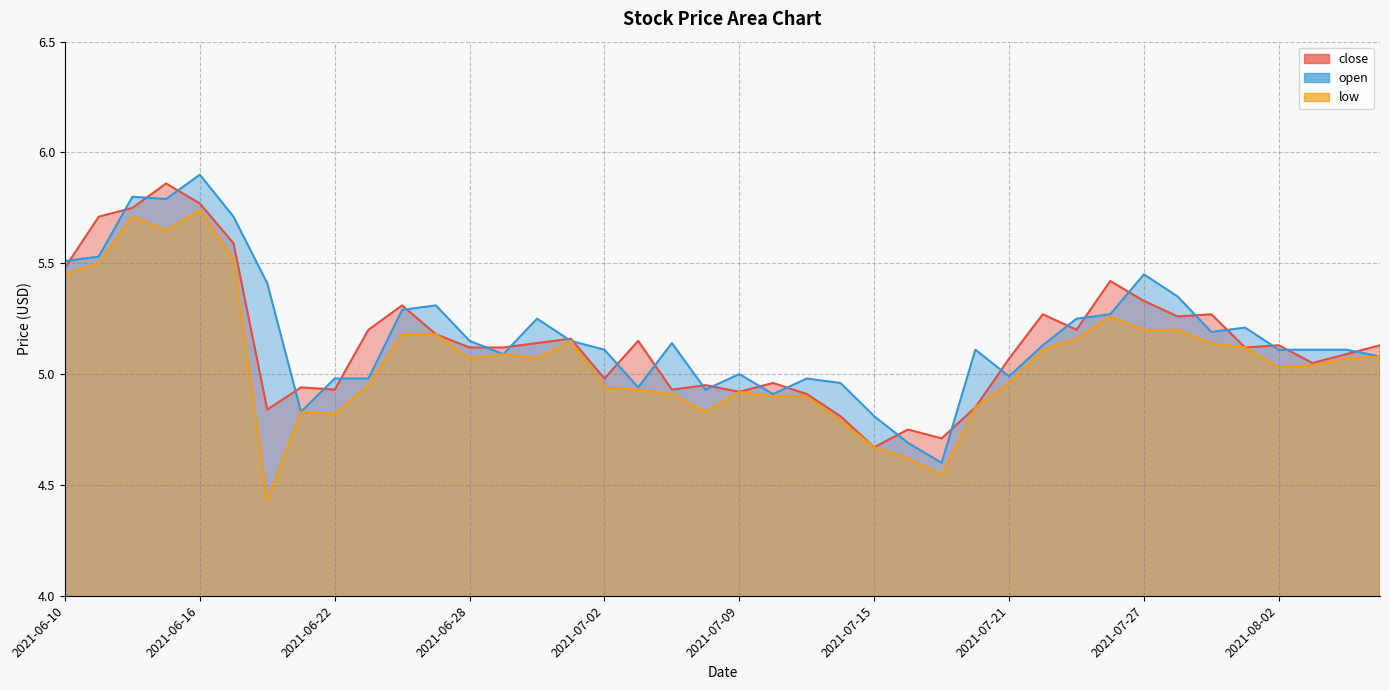

How many values in the low series exceed 5?

23